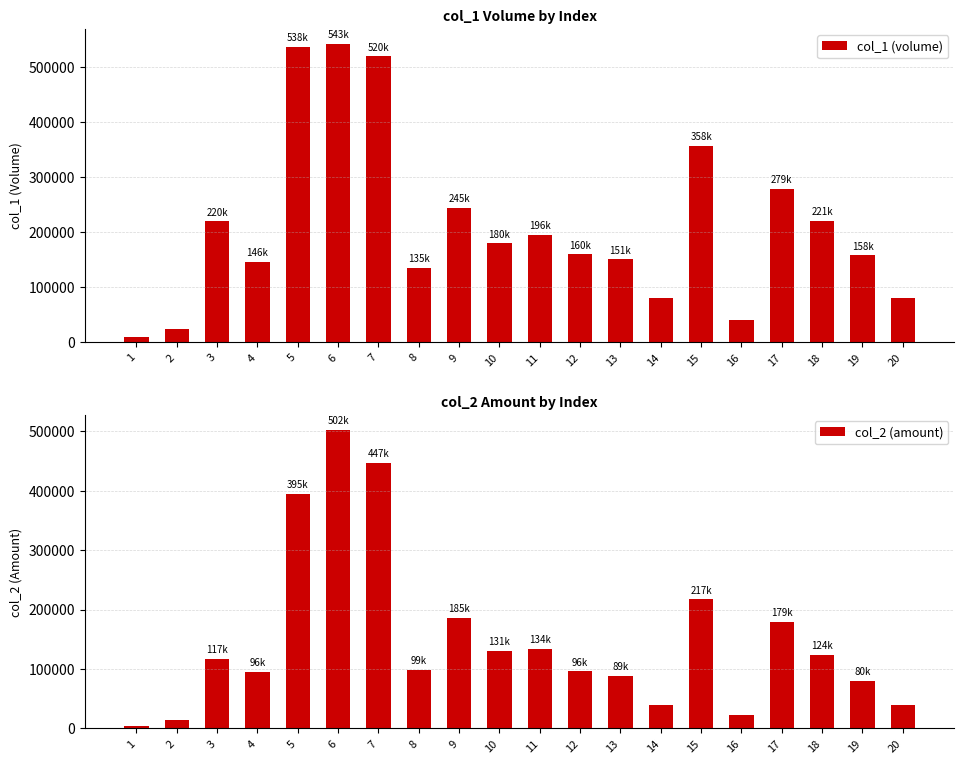

The col_2 (amount) series shows 15867 at 16. True or false?

False